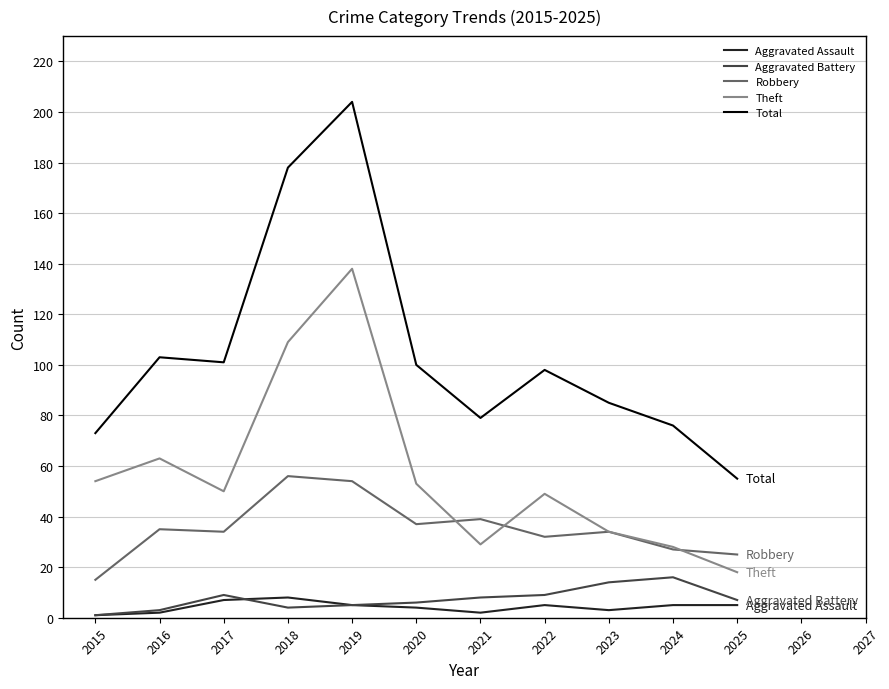

What is the minimum value shown in the chart?

1